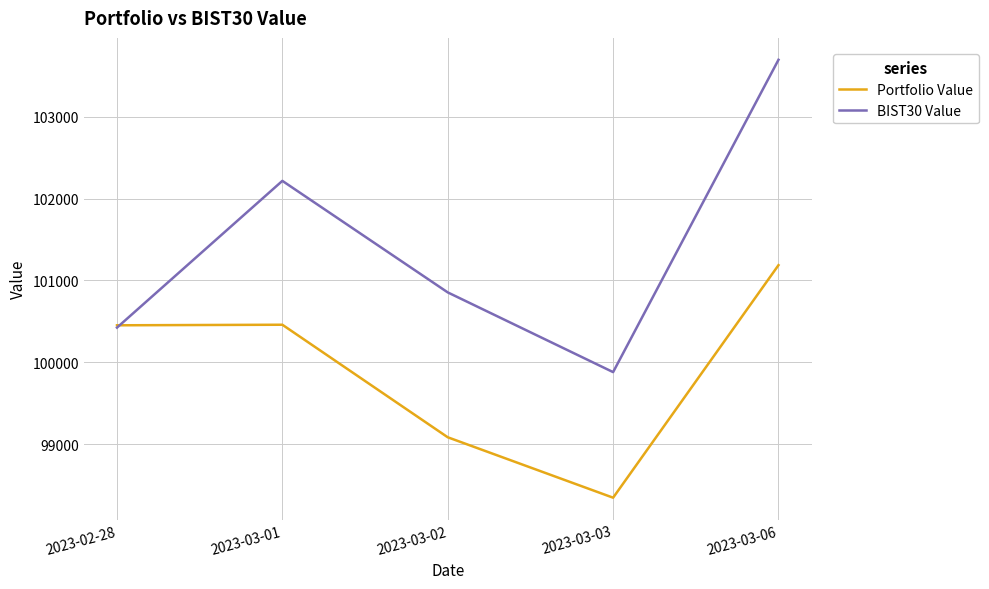

What are all the series names shown in the legend?

Portfolio Value, BIST30 Value